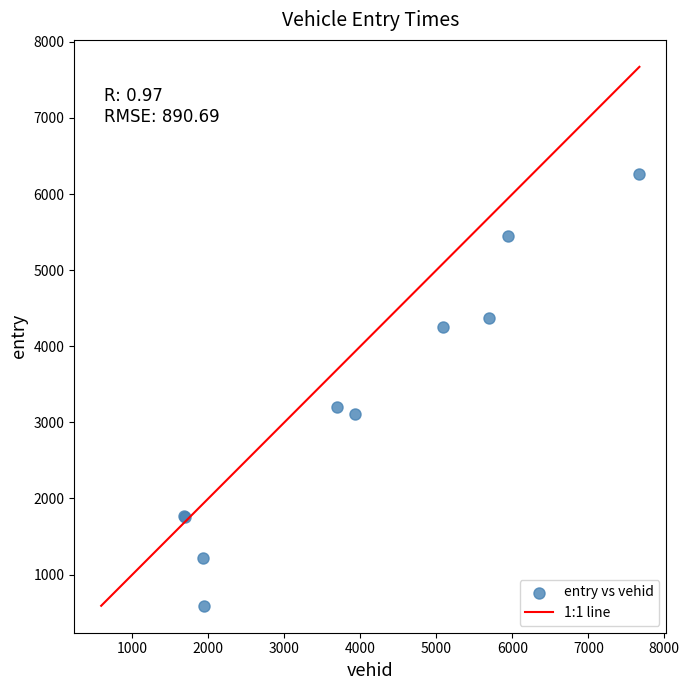

What Y value in the scatter plot is closest to 3425?

3207.0